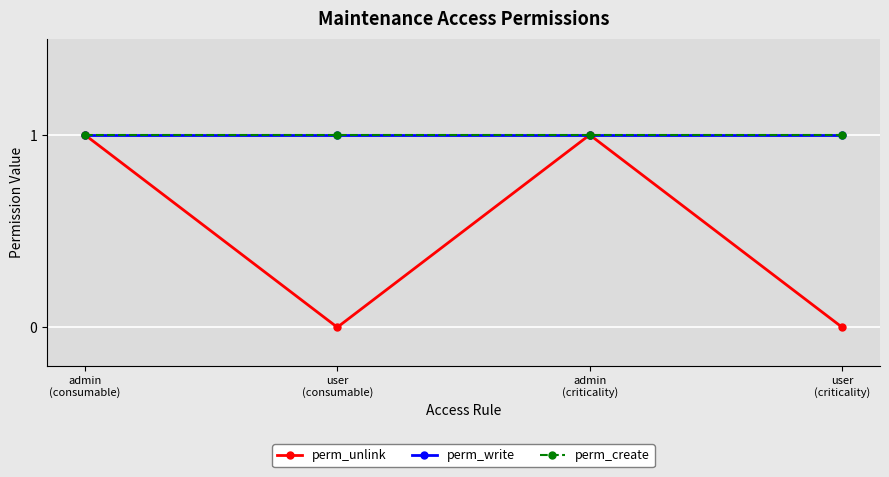

How many lines are shown in the chart?

3